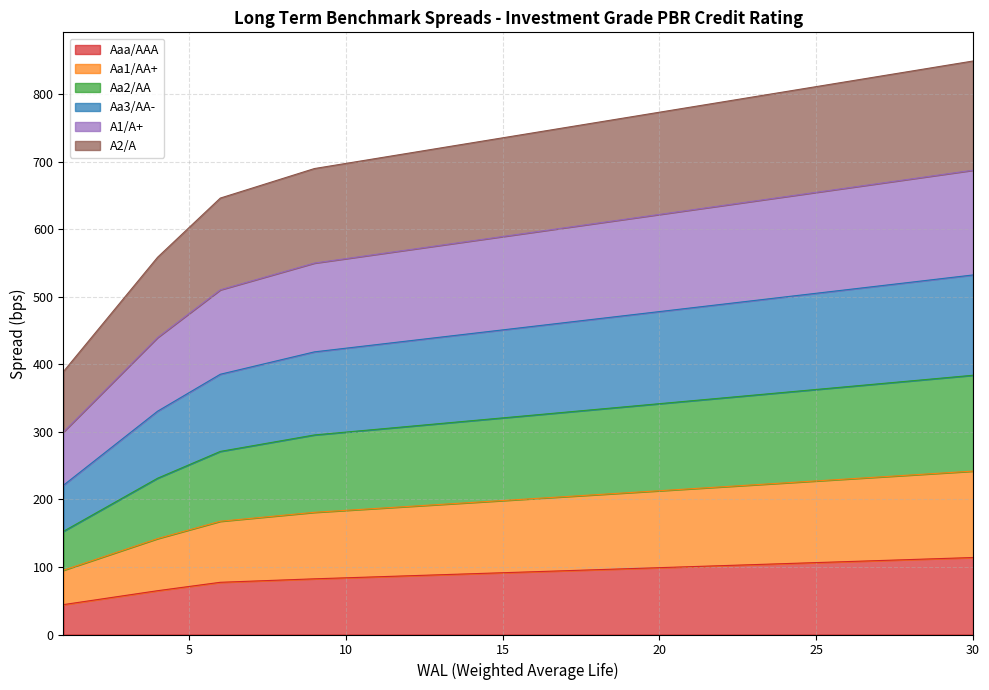

How many series are shown in this chart?

6